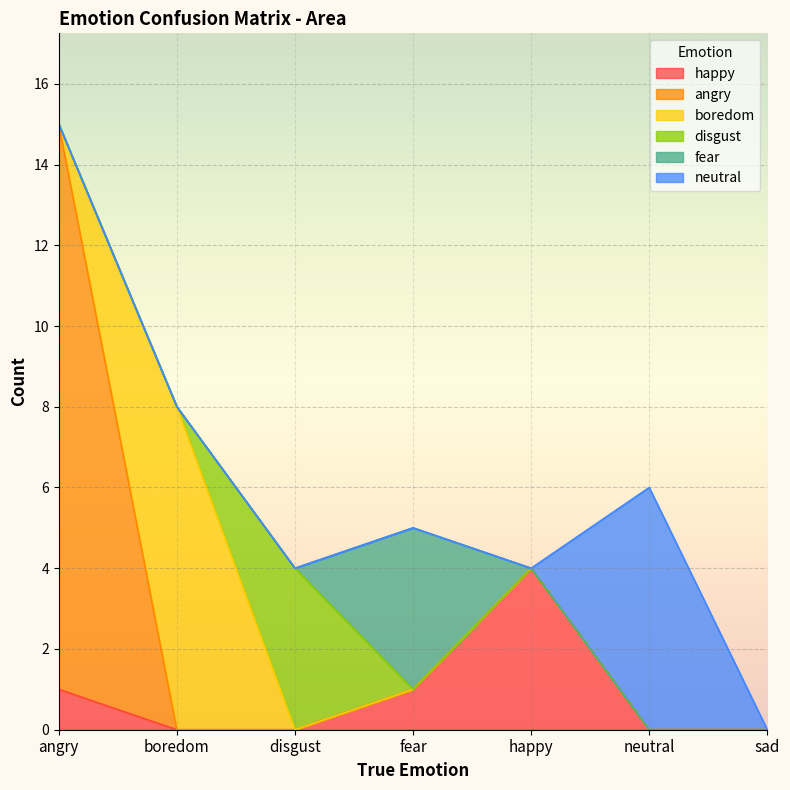

What is the spread (max minus min) of values at disgust?

4